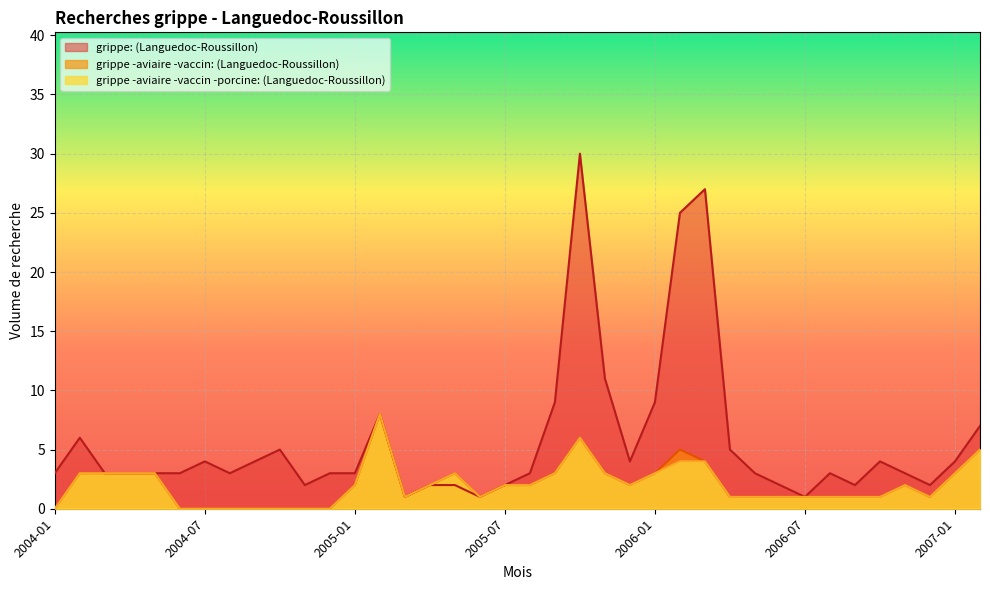

What is the label of the 24th point from the right?

2005-03